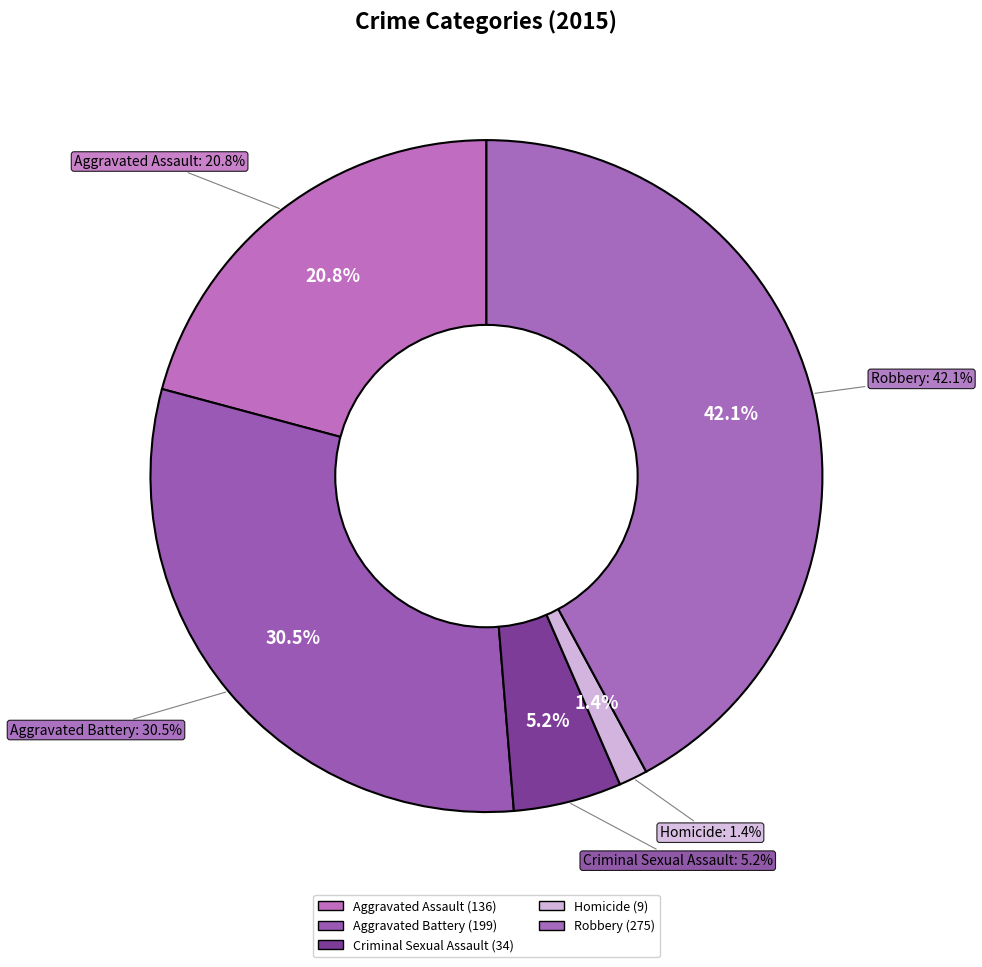

True or false: Homicide accounts for 16% of the total.

False